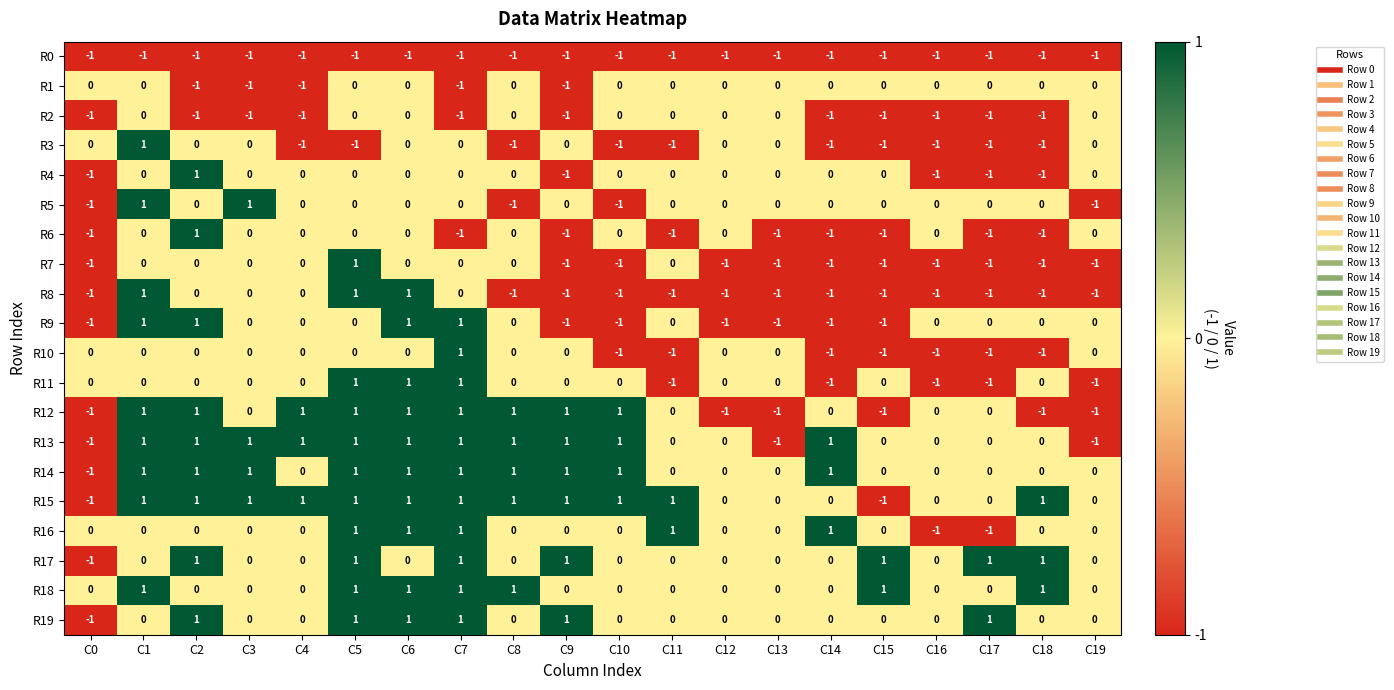

Count the R17 values in the range 0 to 1.

19